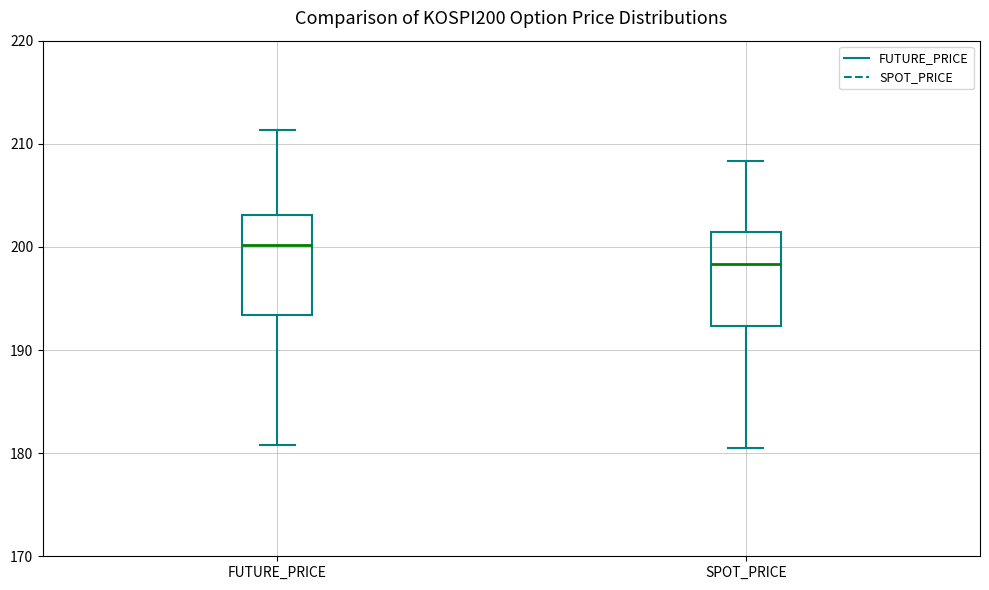

Which box has the highest median line?

FUTURE_PRICE